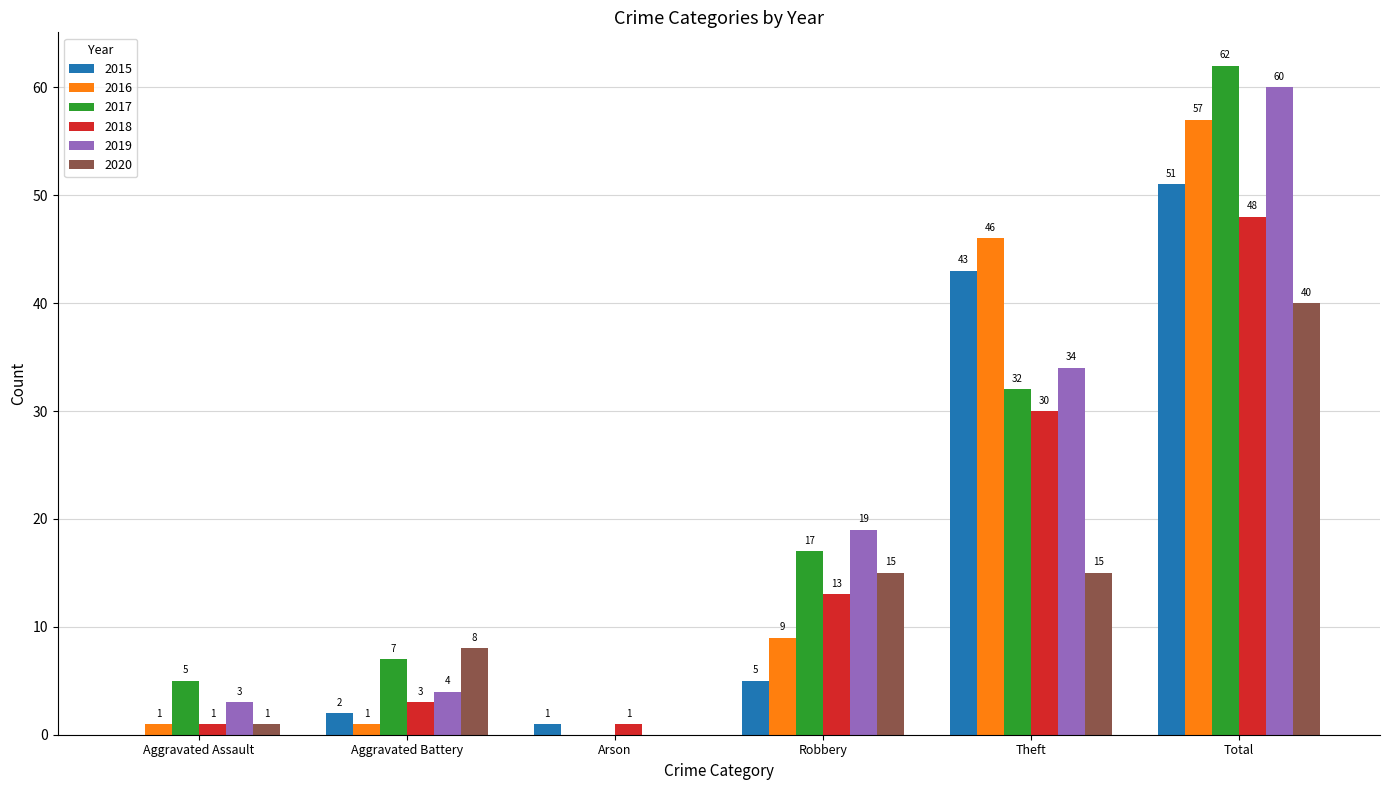

Which series changed the most between Aggravated Assault and Robbery?

2019